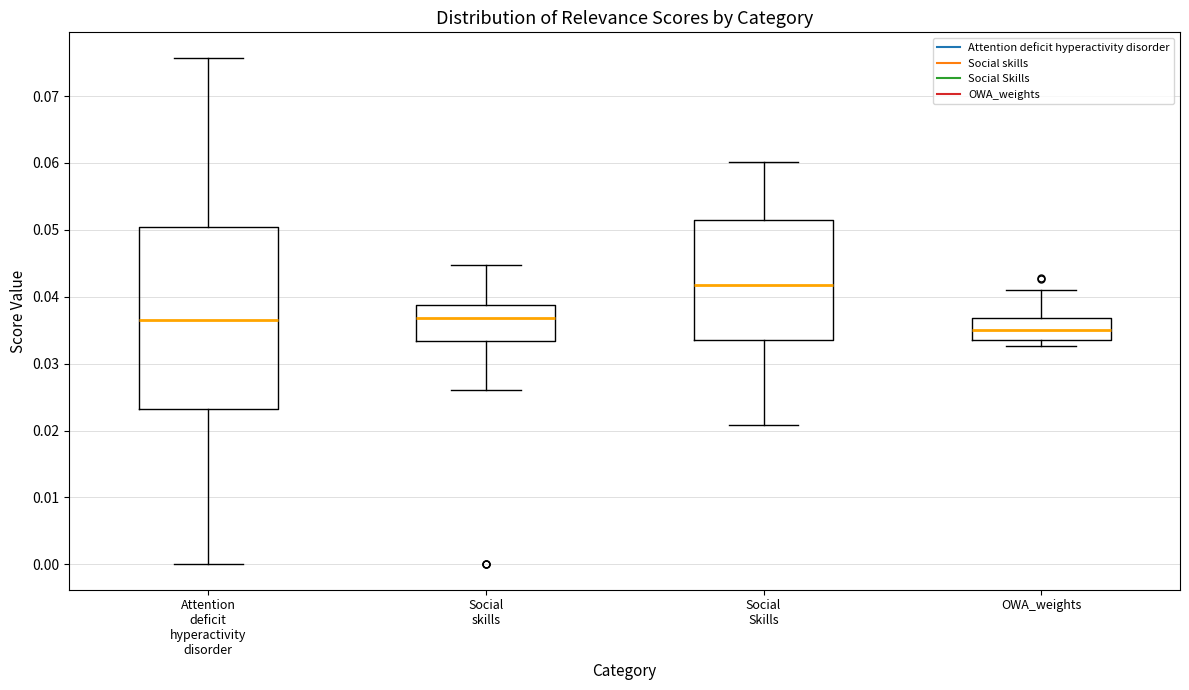

Reading left to right, transcribe this box plot: for each box, give where its median line is, the range the box spans, and where its two whiskers end, as read against the y-axis. The values are not printed on the chart, so give them approximately, as read against the axis.

Attention deficit hyperactivity disorder: median 0.036, box 0.023 to 0.050, whiskers 0.000 to 0.076
Social skills: median 0.037, box 0.033 to 0.039, whiskers 0.026 to 0.045
Social Skills: median 0.042, box 0.034 to 0.051, whiskers 0.021 to 0.060
OWA_weights: median 0.035, box 0.034 to 0.037, whiskers 0.033 to 0.041